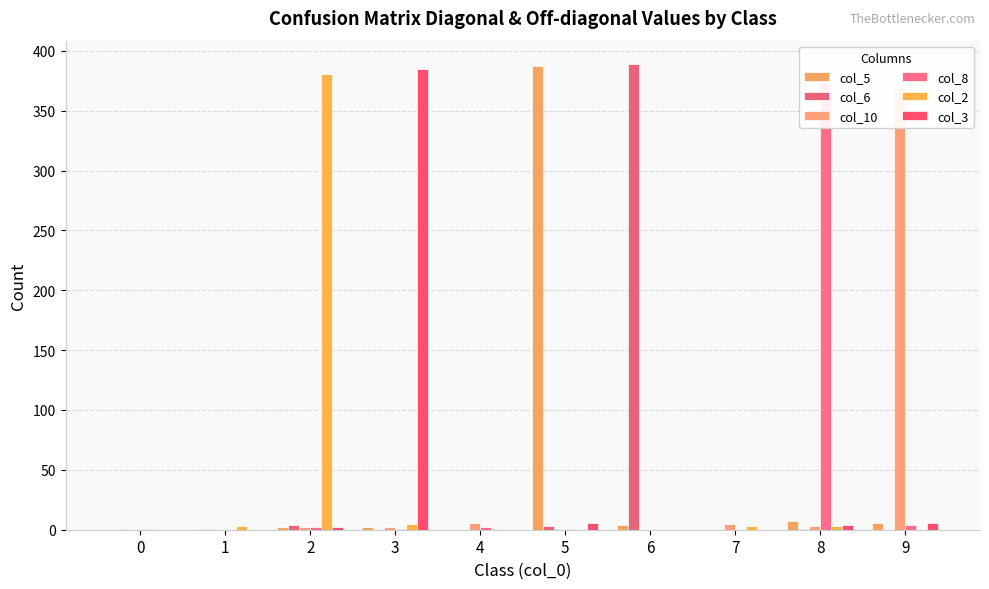

At which category is the sum across all series the highest?

5